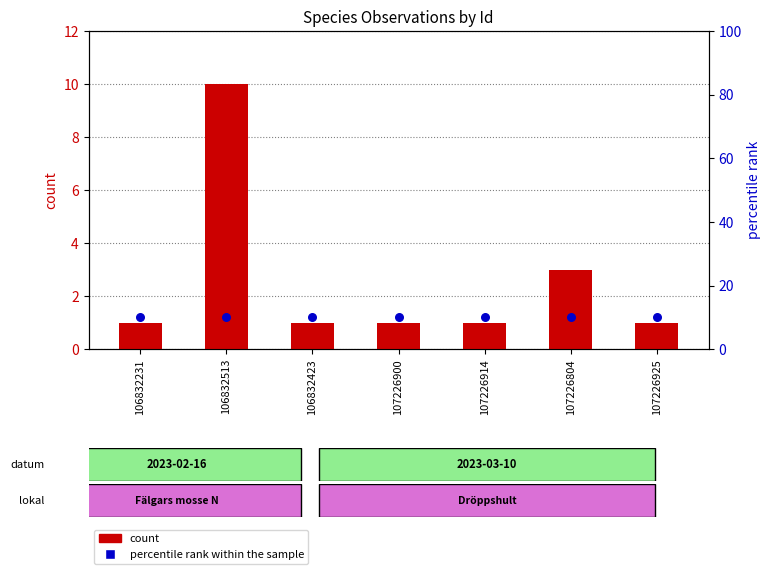

Which series has the largest Y range (max minus min)?

count